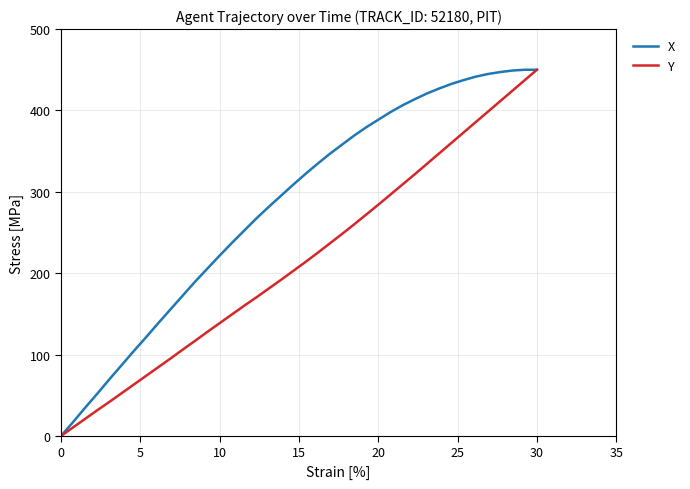

What are all the series names shown in the legend?

X, Y